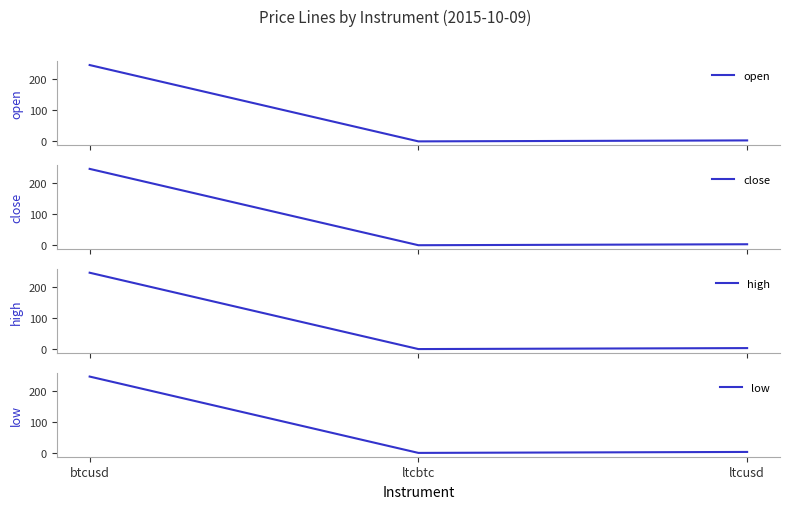

How many distinct data groups are displayed?

4